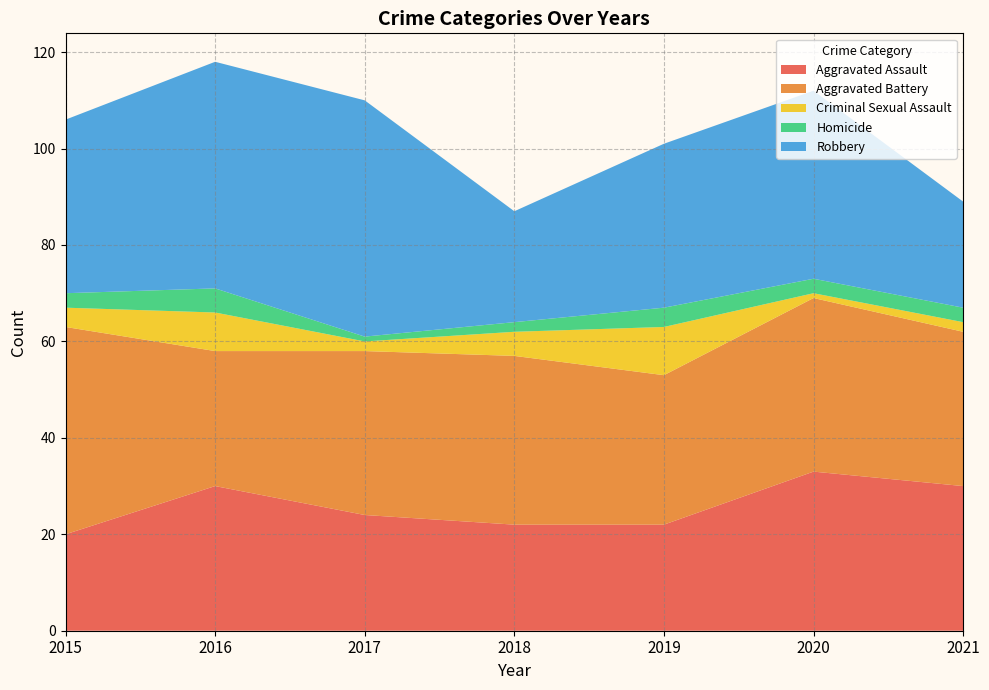

Reading left to right, what are all the values shown in this chart?

Aggravated Assault: 2015=20	2016=30	2017=24	2018=22	2019=22	2020=33	2021=30
Aggravated Battery: 2015=43	2016=28	2017=34	2018=35	2019=31	2020=36	2021=32
Criminal Sexual Assault: 2015=4	2016=8	2017=2	2018=5	2019=10	2020=1	2021=2
Homicide: 2015=3	2016=5	2017=1	2018=2	2019=4	2020=3	2021=3
Robbery: 2015=36	2016=47	2017=49	2018=23	2019=34	2020=39	2021=22